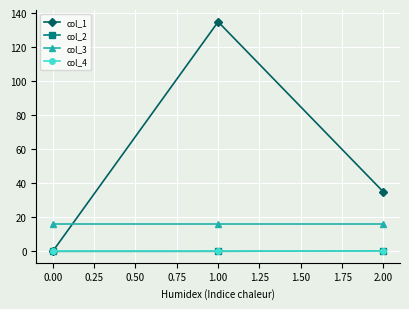

At which category is the sum across all series the highest?

1.00